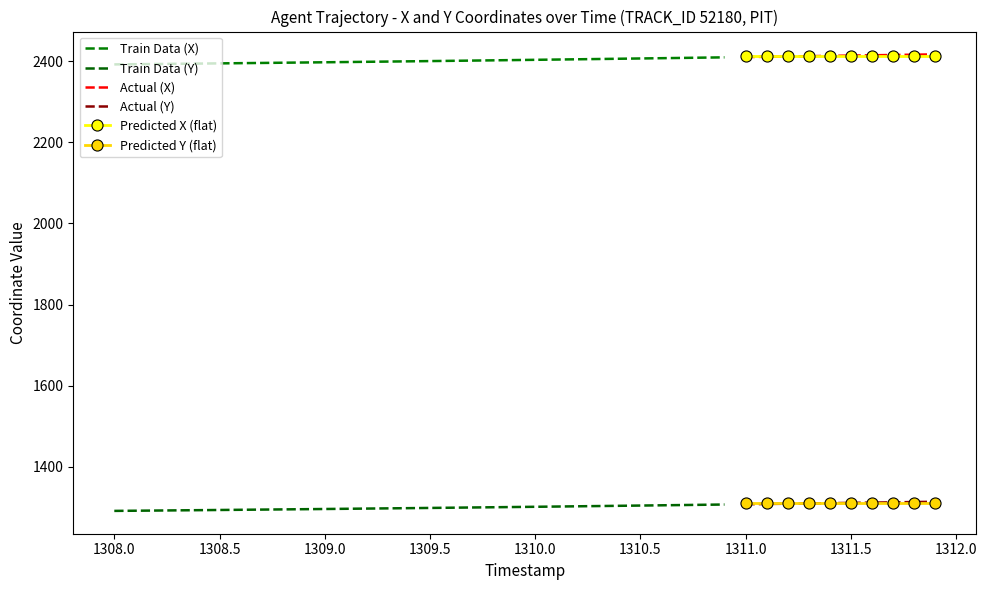

What is the highest value of the Predicted Y (flat) series?

1311.2